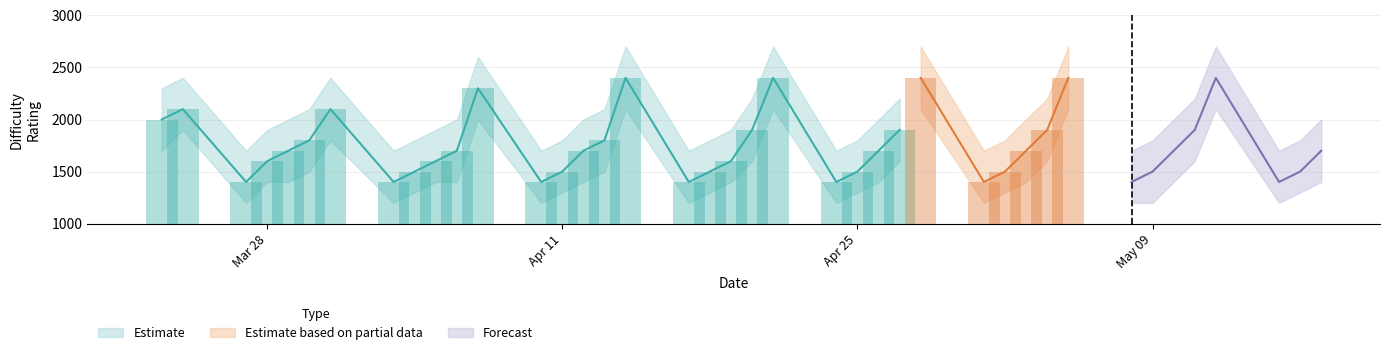

How many Difficulty values are between 1500 and 1900?

23